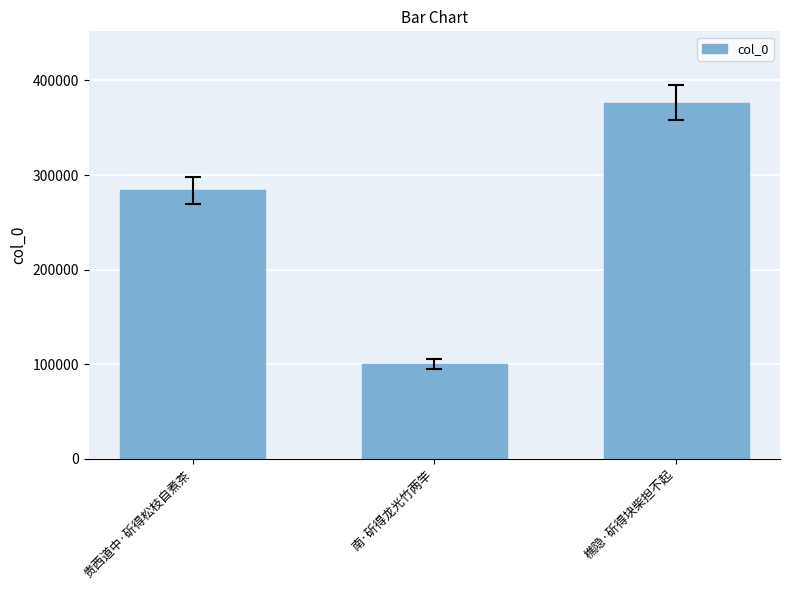

Does the chart contain stacked bars?

No